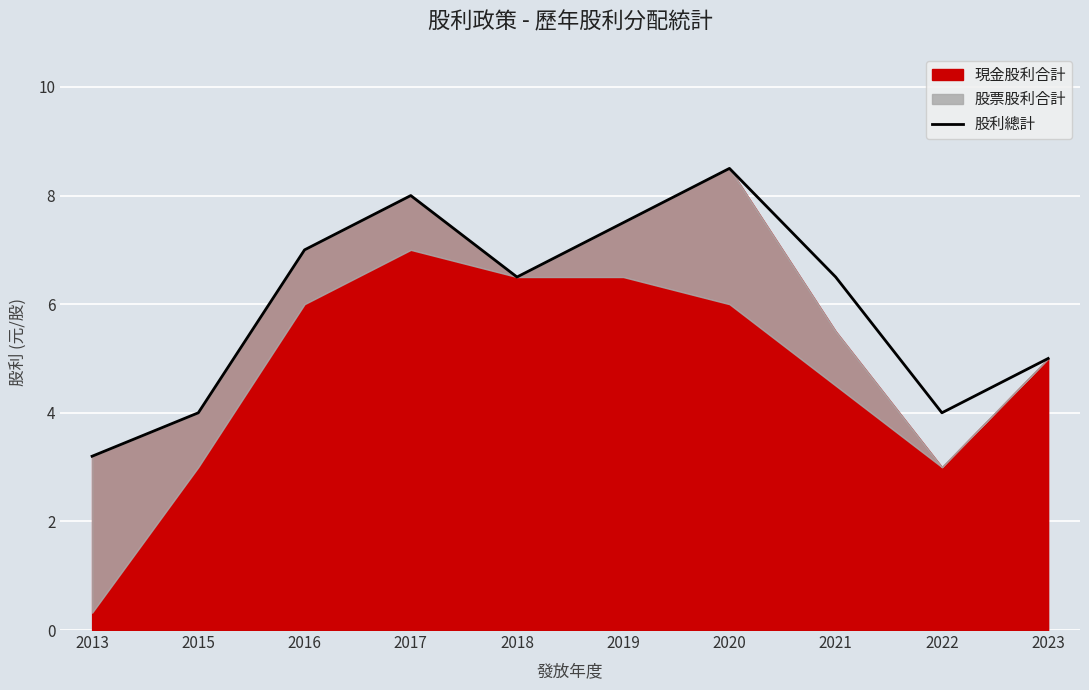

Where is the first local minimum?

2018